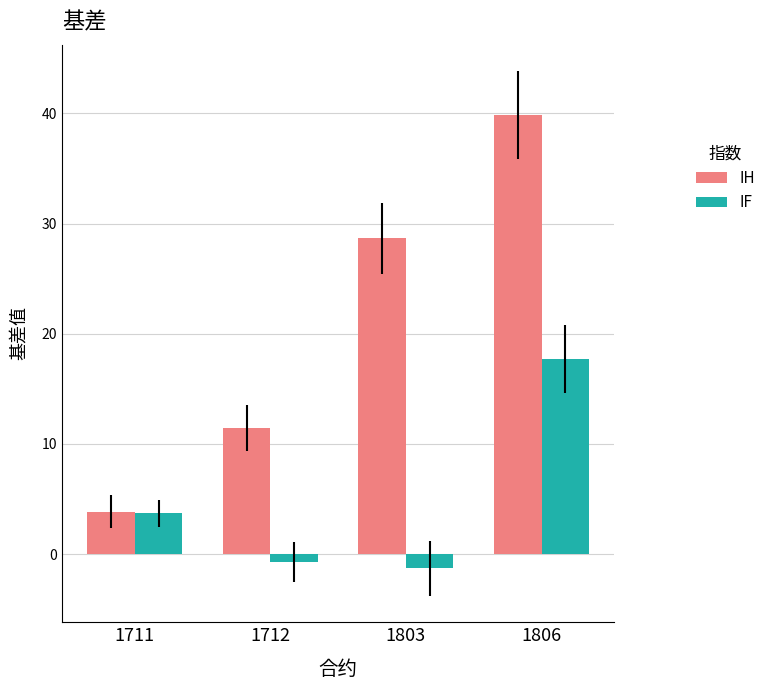

At which label is IH closest to 21?

1803